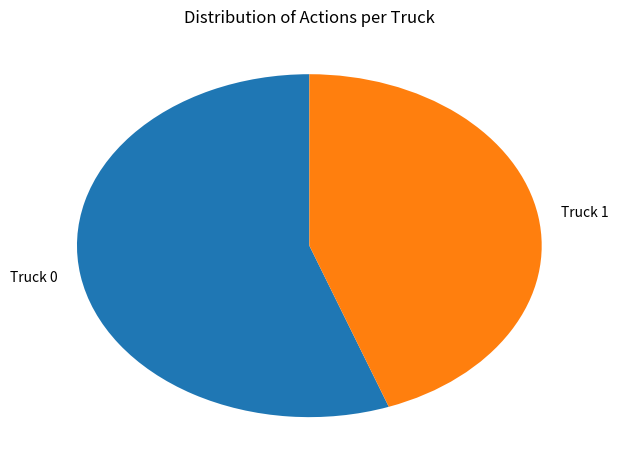

How many segments does this pie chart have?

2